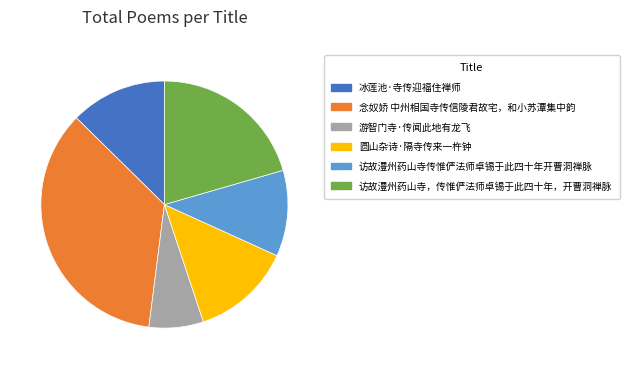

How many segments does this pie chart have?

6